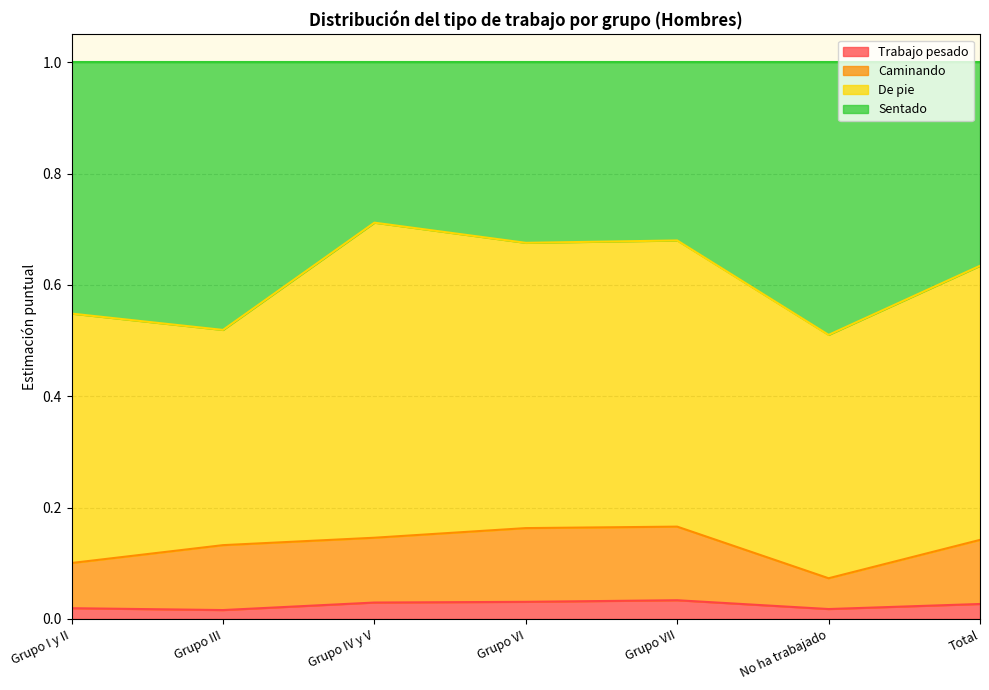

Does the chart have visible grid lines?

Yes